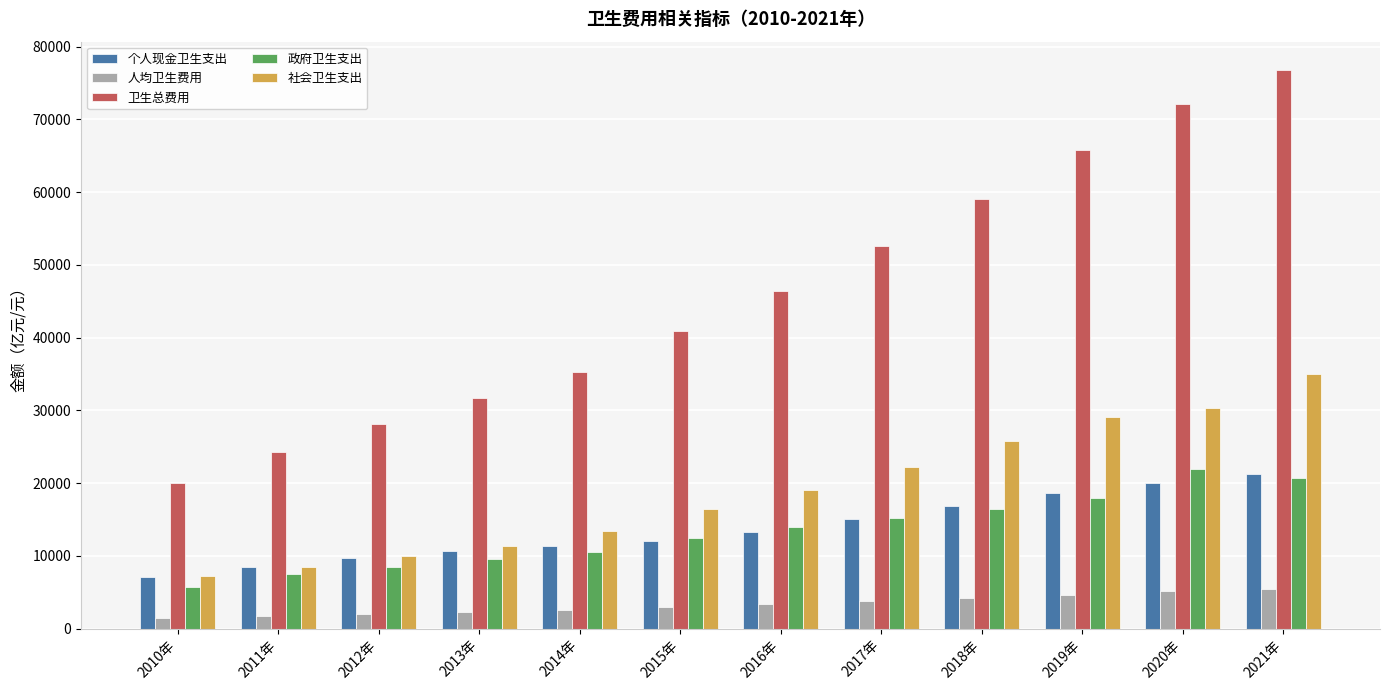

Which series has the widest spread of values?

卫生总费用